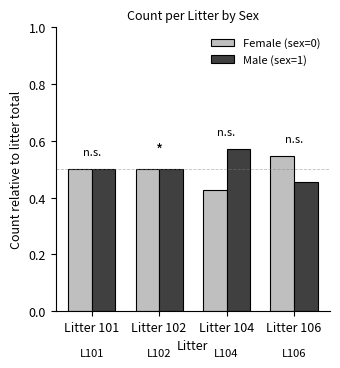

Count the Male (sex=1) values in the range 0 to 1.

4